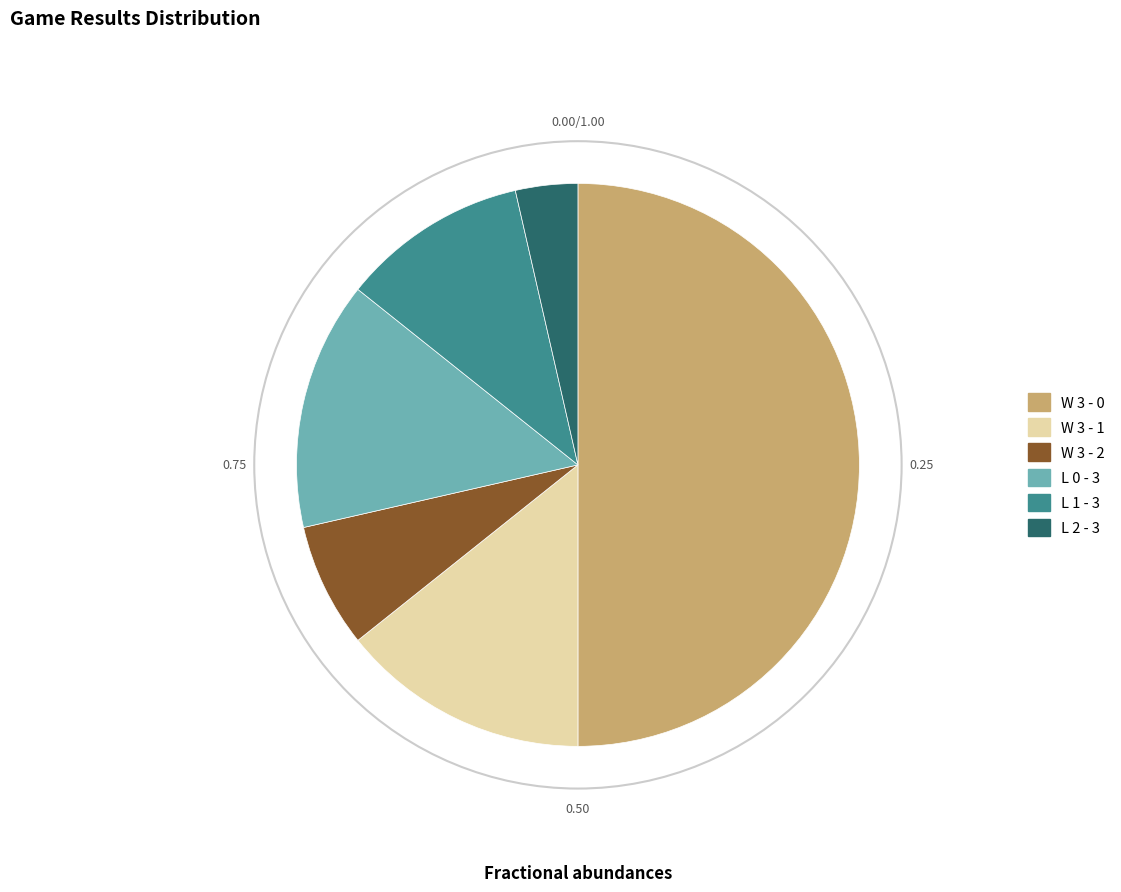

What is the smallest slice in the pie chart?

L 2 - 3